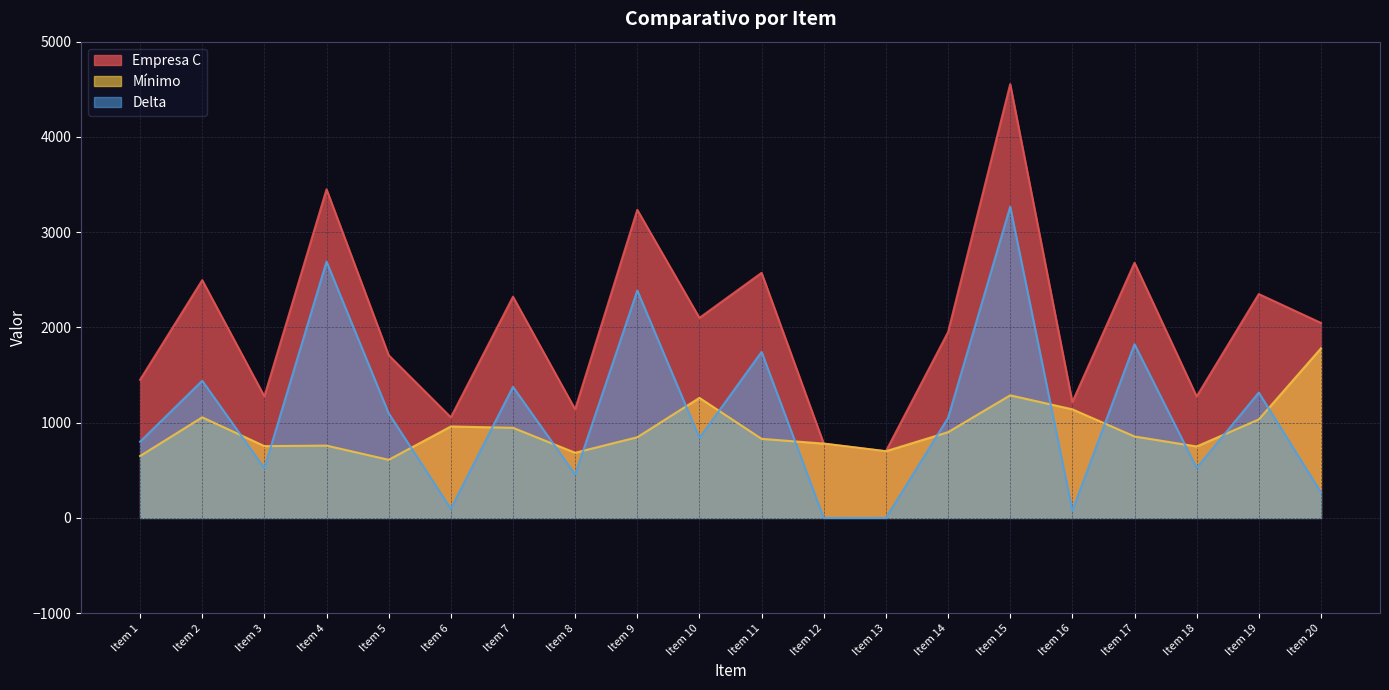

Reading right to left, extract all data points from this chart.

Empresa C: 2047	2350	1275	2679	1216	4554	1950	700	780	2573	2100	3234	1140	2322	1056	1708	3450	1276	2496	1450
Mínimo: 1780	1034	750	855	1140	1287	900	700	780	830	1260	847	684	946	960	610	759	754	1056	650
Delta: 267	1316	525	1824	76	3267	1050	0	0	1743	840	2387	456	1376	96	1098	2691	522	1440	800